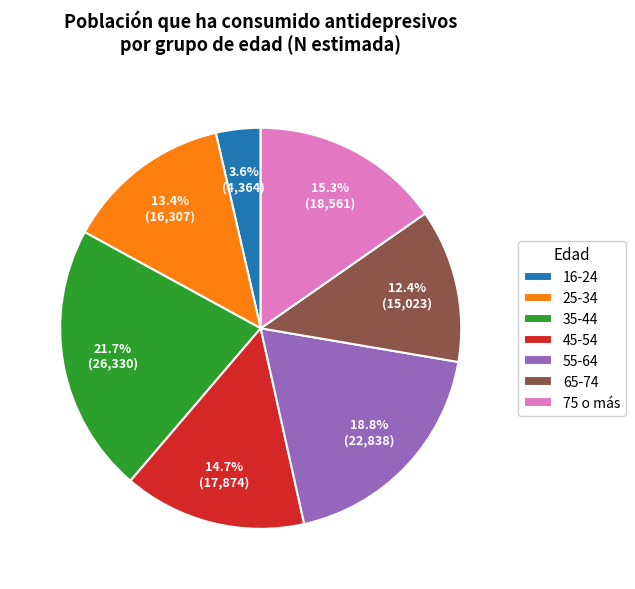

How many slices are in this pie chart?

7